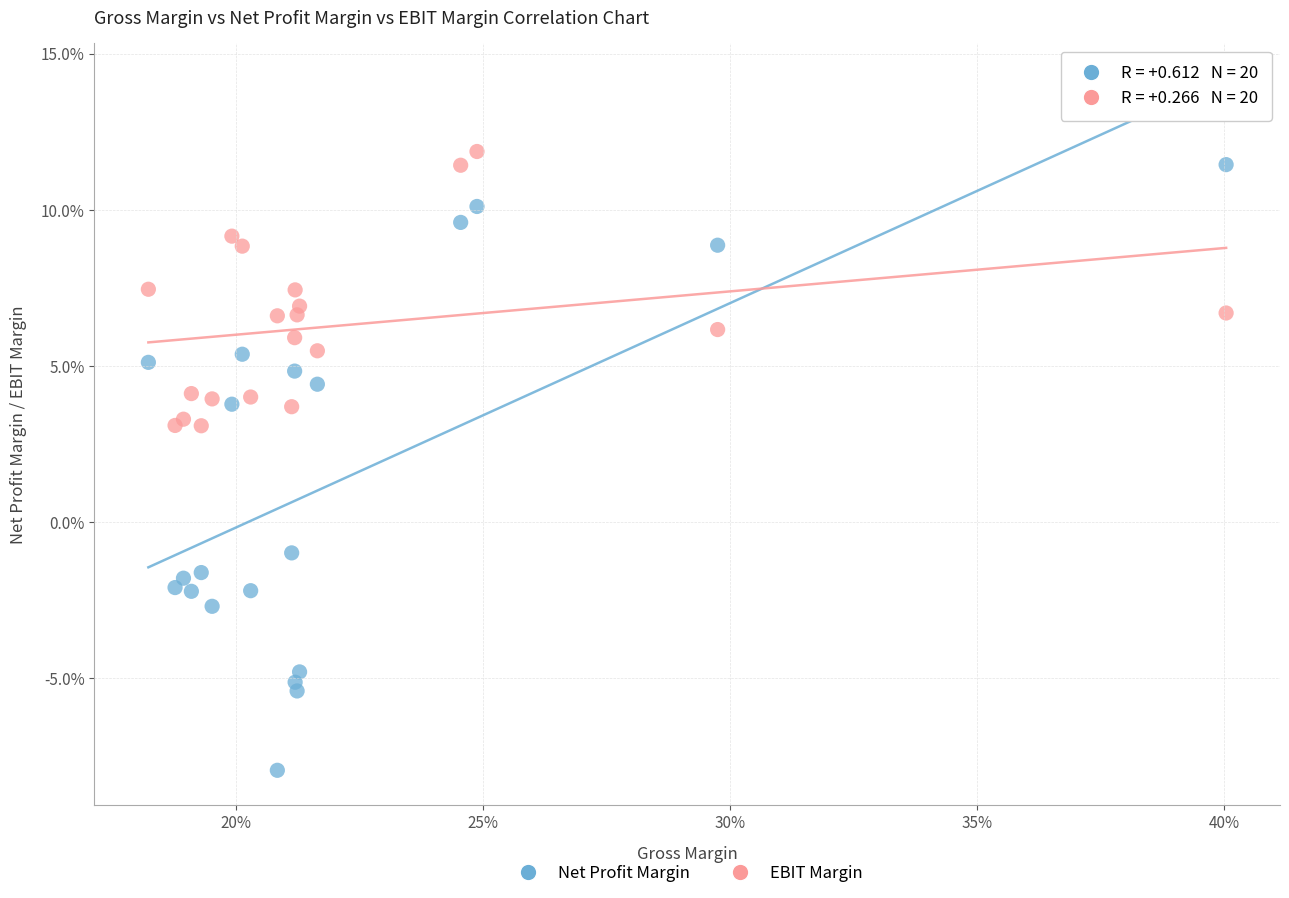

What are all the series names shown in the legend?

Net Profit Margin, EBIT Margin